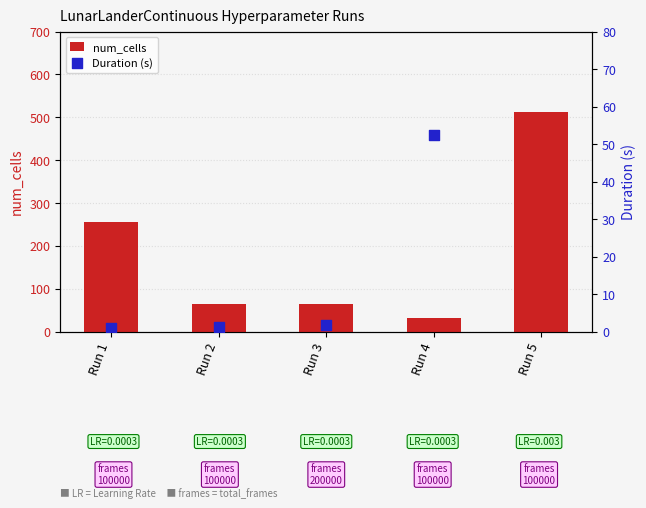

Is the value of Duration (s) at Run 2 greater than the value of num_cells at Run 1?

No